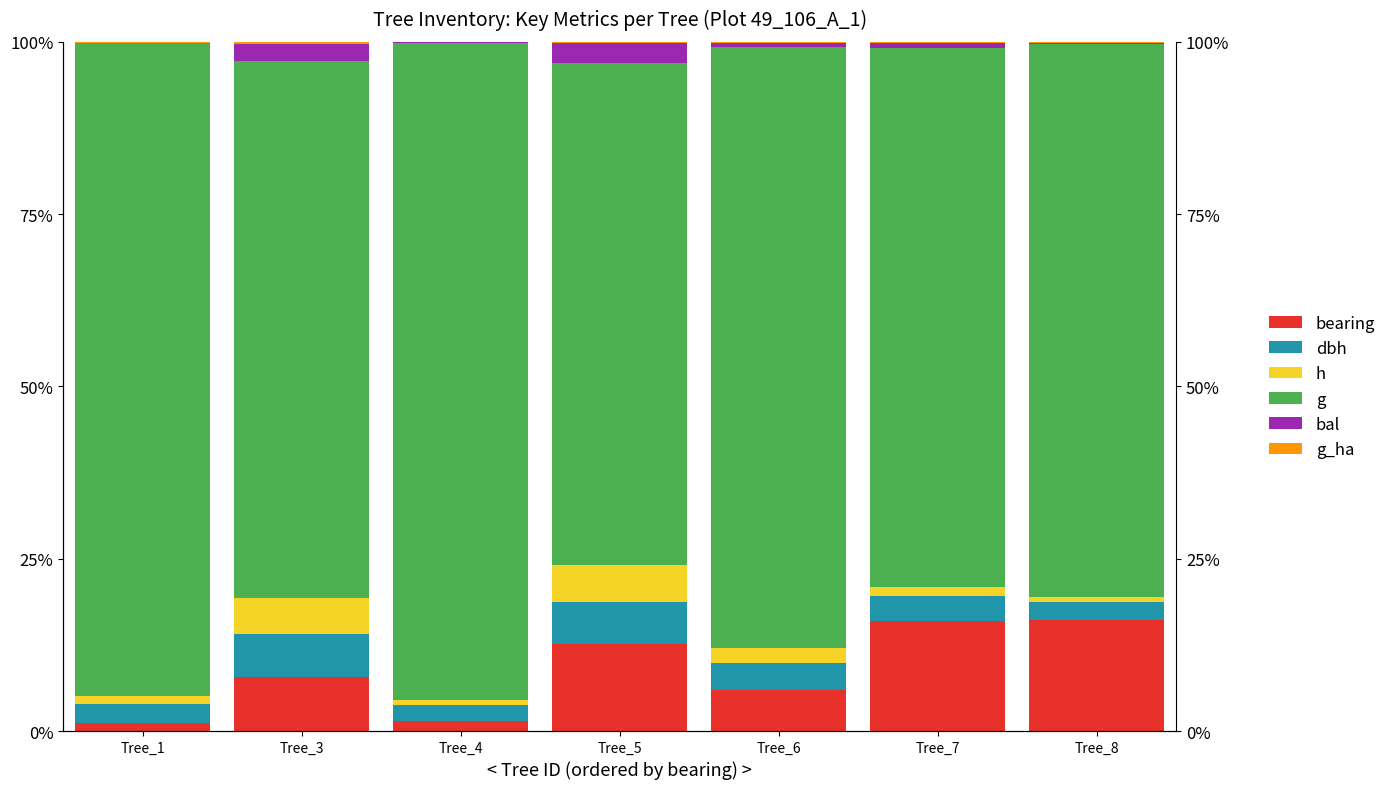

The value of bearing at Tree_8 is 16.1. True or false?

True